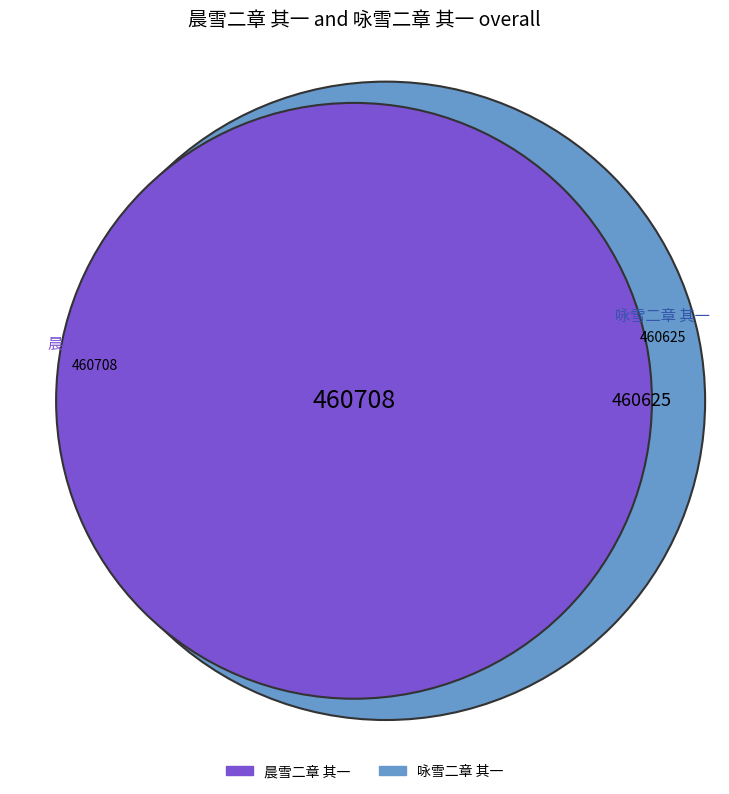

What is the change in value from 晨雪二章 其一 to 咏雪二章 其一?

-83